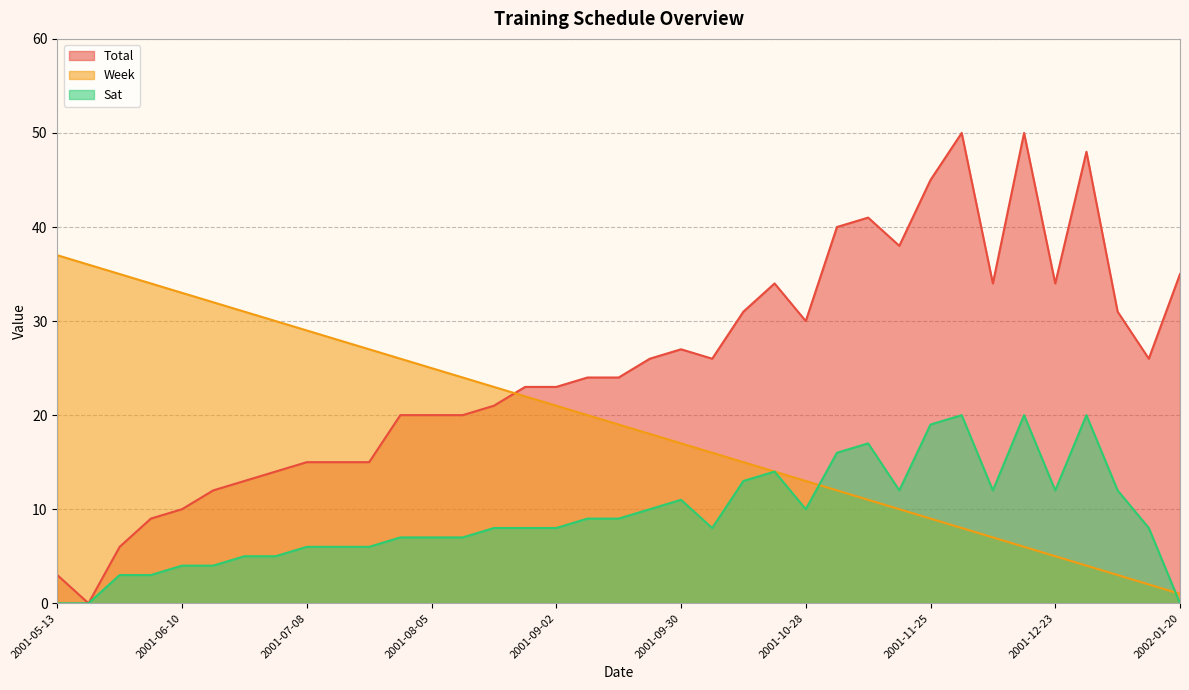

At 2001-11-11, list the series in order from smallest to largest.

Week, Sat, Total